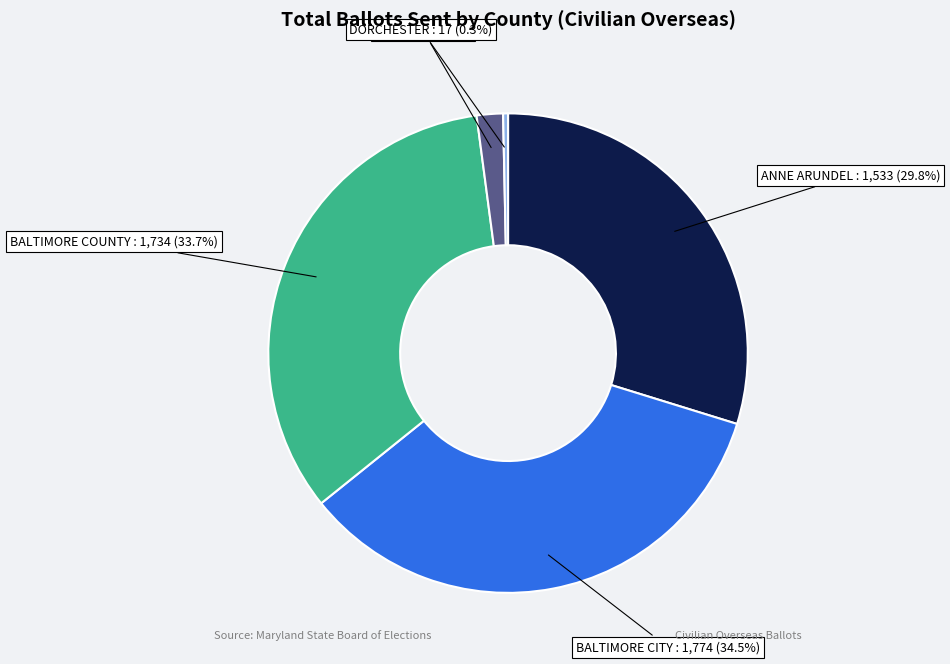

Rank the categories by value from highest to lowest.

BALTIMORE CITY, BALTIMORE COUNTY, ANNE ARUNDEL, CECIL, DORCHESTER